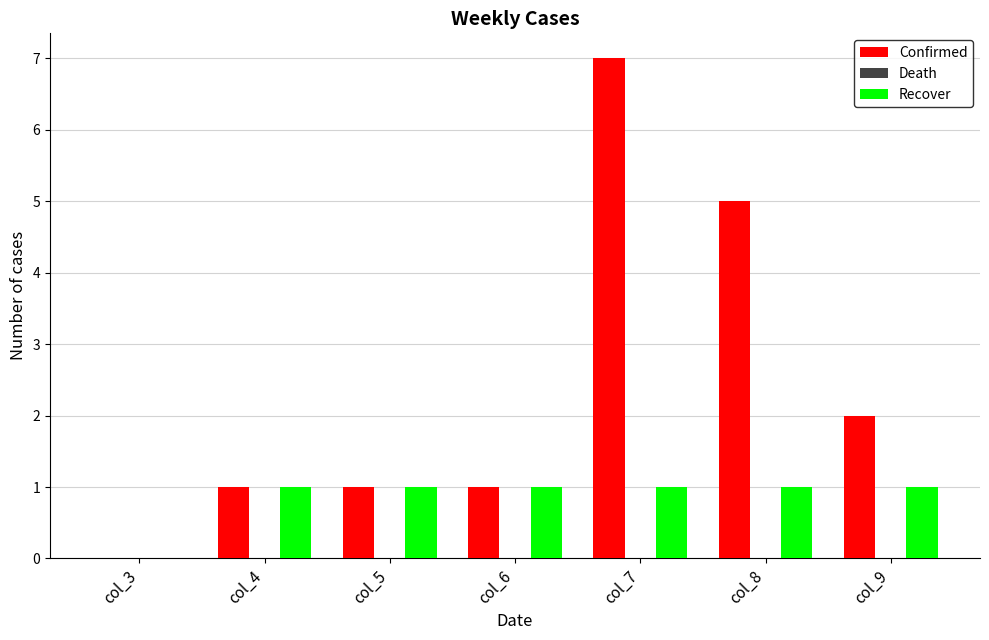

Are the bars horizontal?

No